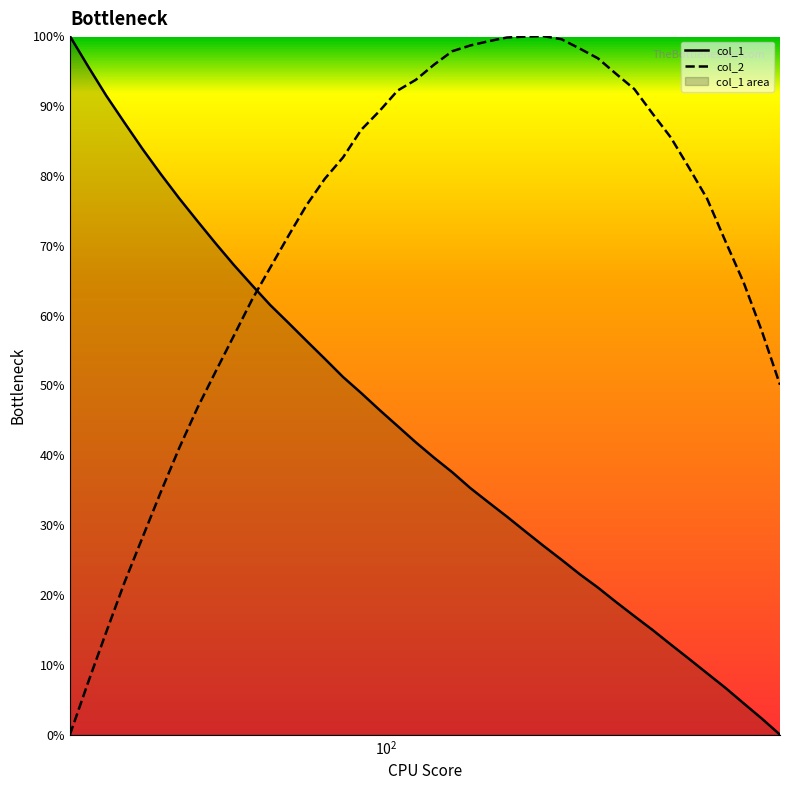

What is the maximum value for col_2?

100.0